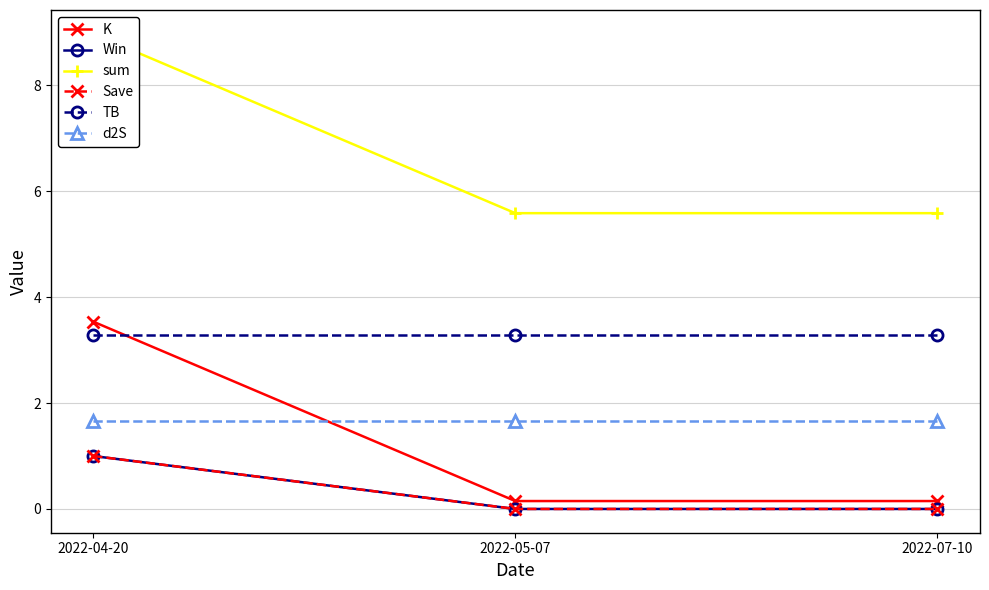

Which series has the widest spread of values?

K